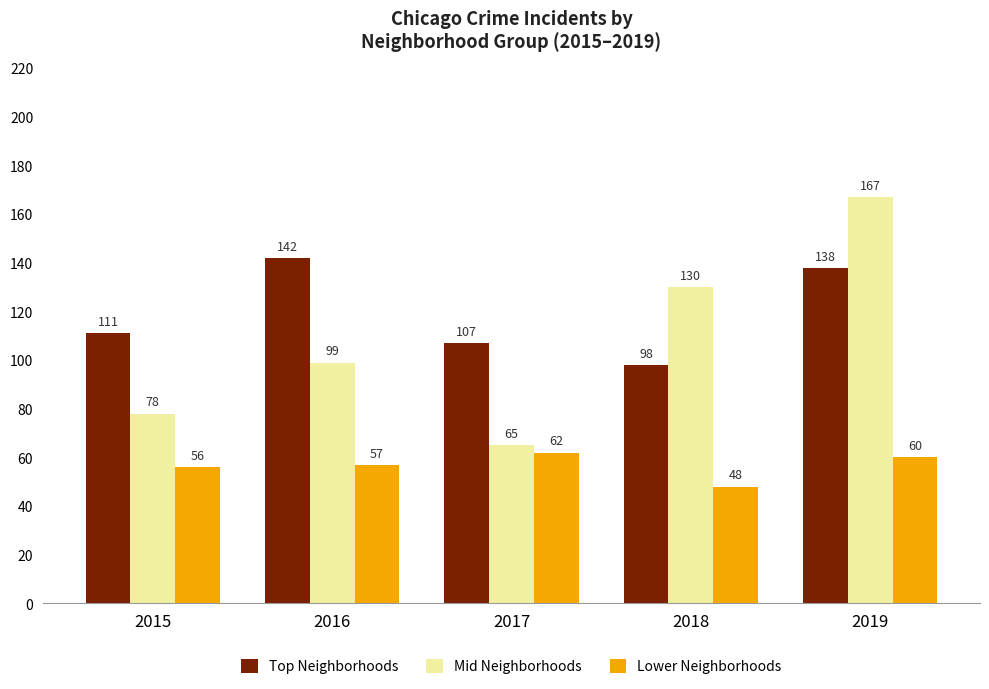

Read the Top Neighborhoods value at 2019, to the nearest 5.

140